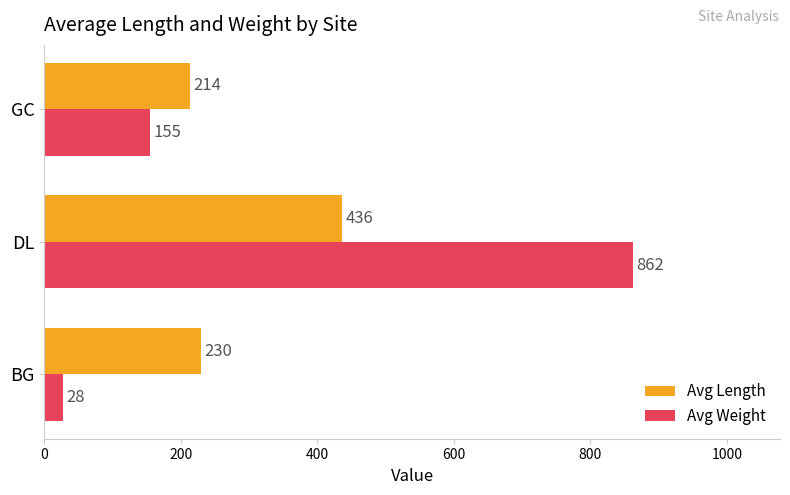

Is it true that Avg Weight equals 221 at GC?

False